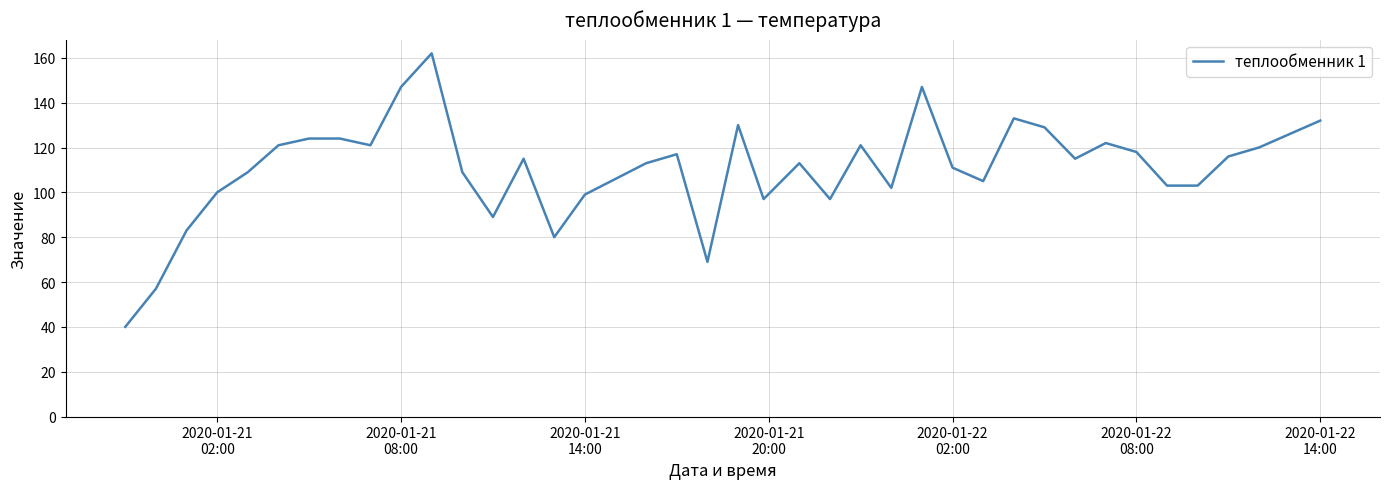

What is the difference between the maximum and minimum values?

122